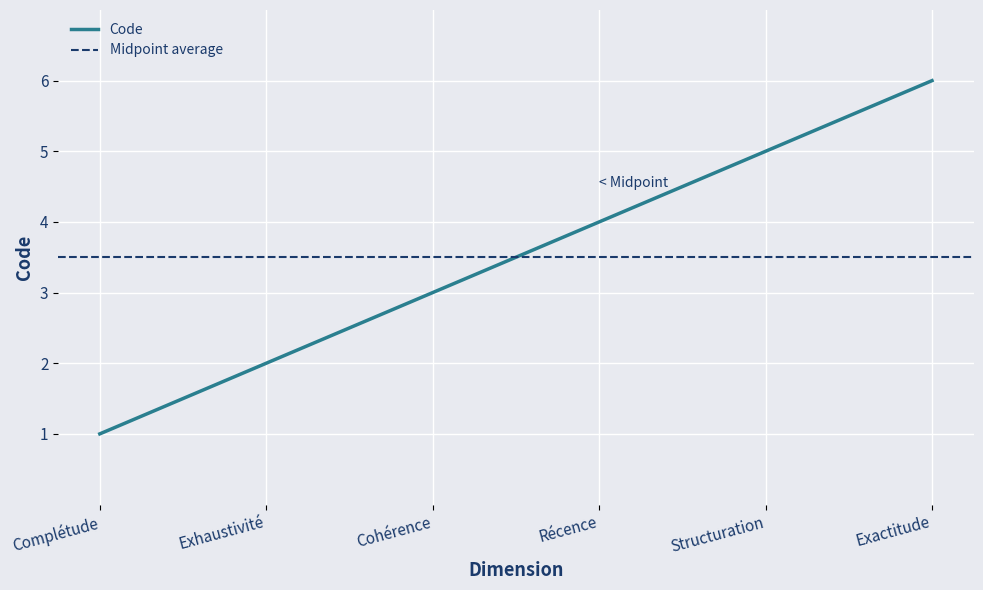

Does the chart display data point markers on the line(s)?

No